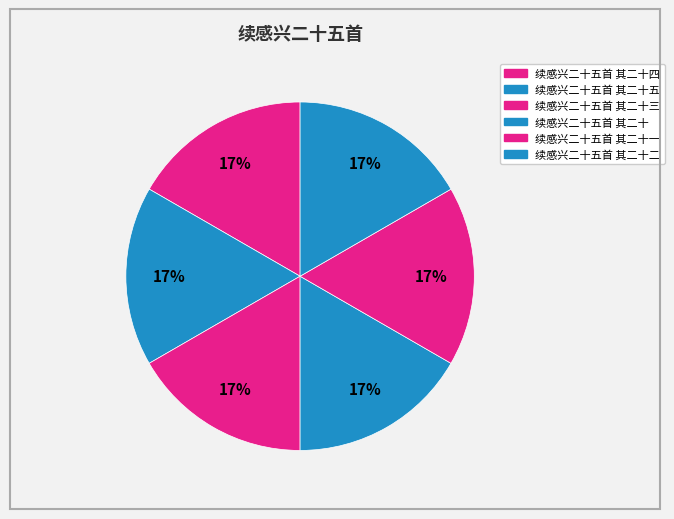

Which category has the smallest portion of the pie?

续感兴二十五首 其二十一